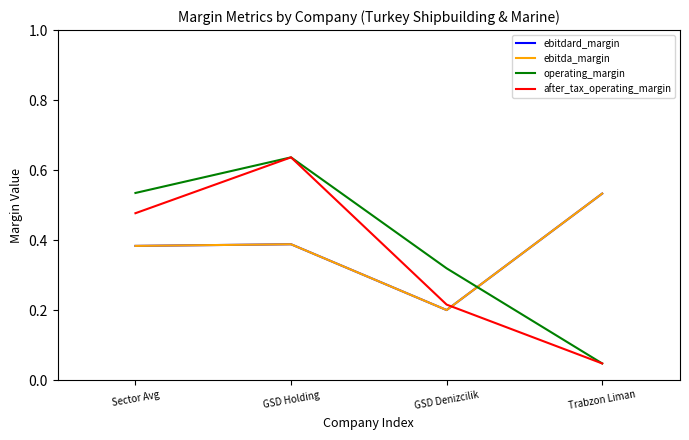

Which label corresponds to the largest value in the chart?

GSD Holding